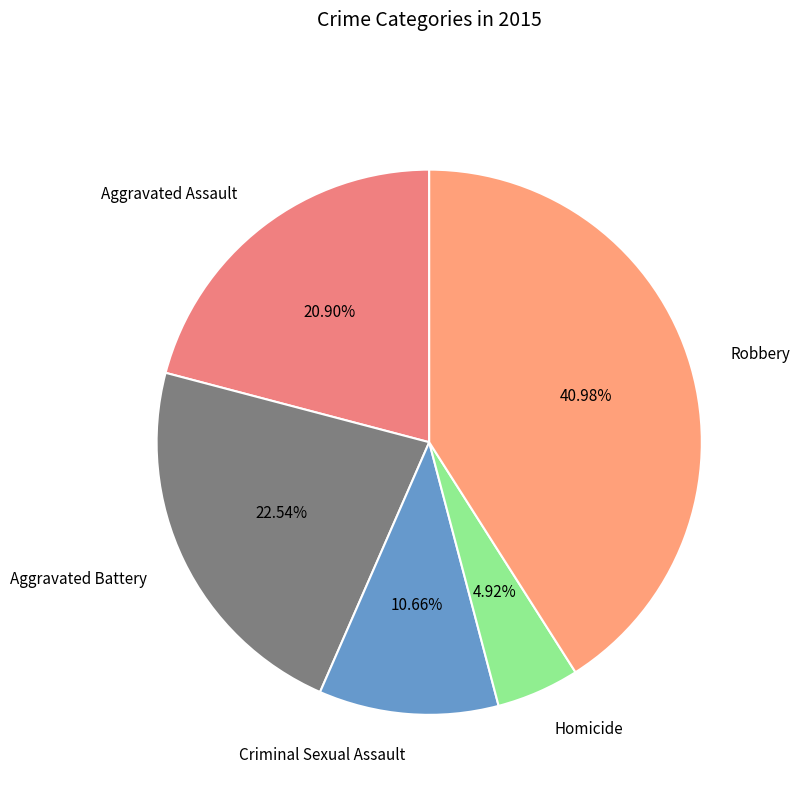

Is it true that Robbery is 34% of the pie?

False